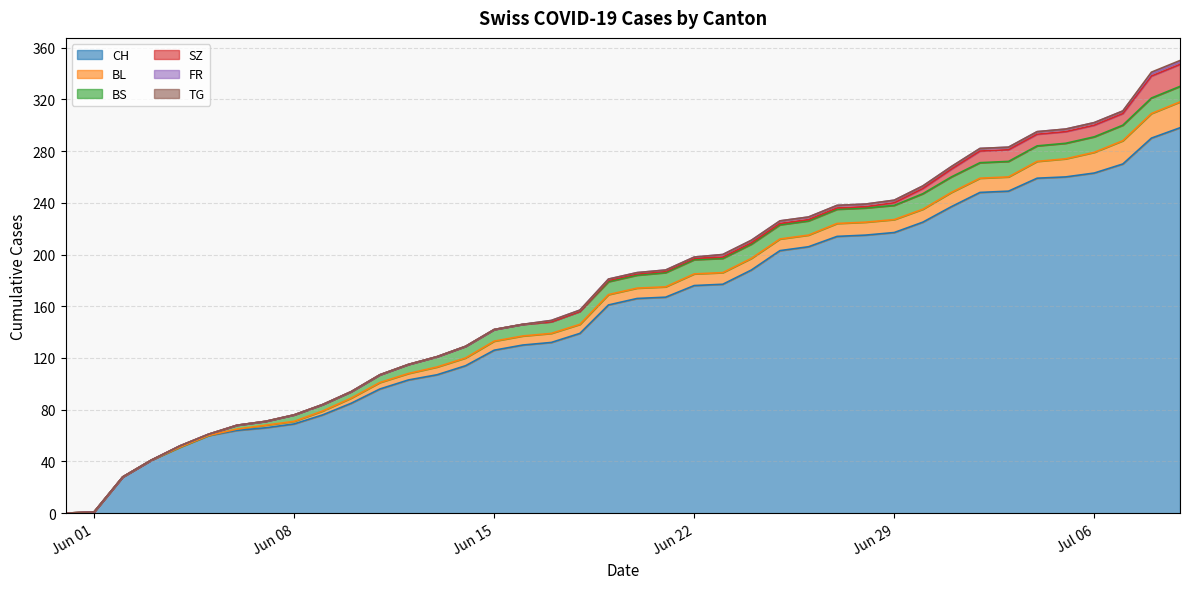

Reading right to left, transcribe all the data shown in this chart.

CH: 2020-07-09=298	2020-07-08=290	2020-07-07=270	2020-07-06=263	2020-07-05=260	2020-07-04=259	2020-07-03=249	2020-07-02=248	2020-07-01=237	2020-06-30=225	2020-06-29=217	2020-06-28=215	2020-06-27=214	2020-06-26=206	2020-06-25=203	2020-06-24=188	2020-06-23=177	2020-06-22=176	2020-06-21=167	2020-06-20=166	2020-06-19=161	2020-06-18=139	2020-06-17=132	2020-06-16=130	2020-06-15=126	2020-06-14=114	2020-06-13=107	2020-06-12=103	2020-06-11=96	2020-06-10=85	2020-06-09=76	2020-06-08=69	2020-06-07=66	2020-06-06=64	2020-06-05=60	2020-06-04=51	2020-06-03=41	2020-06-02=28	2020-06-01=1	2020-05-31=0
BL: 2020-07-09=20	2020-07-08=19	2020-07-07=18	2020-07-06=16	2020-07-05=14	2020-07-04=13	2020-07-03=11	2020-07-02=11	2020-07-01=11	2020-06-30=10	2020-06-29=10	2020-06-28=10	2020-06-27=10	2020-06-26=9	2020-06-25=9	2020-06-24=9	2020-06-23=9	2020-06-22=9	2020-06-21=8	2020-06-20=8	2020-06-19=8	2020-06-18=7	2020-06-17=7	2020-06-16=7	2020-06-15=7	2020-06-14=6	2020-06-13=6	2020-06-12=5	2020-06-11=5	2020-06-10=4	2020-06-09=3	2020-06-08=2	2020-06-07=2	2020-06-06=1	2020-06-05=0	2020-06-04=0	2020-06-03=0	2020-06-02=0	2020-06-01=0	2020-05-31=0
BS: 2020-07-09=12	2020-07-08=12	2020-07-07=12	2020-07-06=12	2020-07-05=12	2020-07-04=12	2020-07-03=12	2020-07-02=12	2020-07-01=12	2020-06-30=12	2020-06-29=11	2020-06-28=11	2020-06-27=11	2020-06-26=11	2020-06-25=11	2020-06-24=11	2020-06-23=11	2020-06-22=11	2020-06-21=11	2020-06-20=10	2020-06-19=10	2020-06-18=10	2020-06-17=9	2020-06-16=9	2020-06-15=9	2020-06-14=9	2020-06-13=8	2020-06-12=7	2020-06-11=6	2020-06-10=5	2020-06-09=5	2020-06-08=5	2020-06-07=3	2020-06-06=3	2020-06-05=1	2020-06-04=1	2020-06-03=0	2020-06-02=0	2020-06-01=0	2020-05-31=0
SZ: 2020-07-09=17	2020-07-08=17	2020-07-07=9	2020-07-06=9	2020-07-05=9	2020-07-04=9	2020-07-03=9	2020-07-02=9	2020-07-01=6	2020-06-30=4	2020-06-29=2	2020-06-28=1	2020-06-27=1	2020-06-26=1	2020-06-25=1	2020-06-24=1	2020-06-23=1	2020-06-22=1	2020-06-21=1	2020-06-20=1	2020-06-19=1	2020-06-18=0	2020-06-17=0	2020-06-16=0	2020-06-15=0	2020-06-14=0	2020-06-13=0	2020-06-12=0	2020-06-11=0	2020-06-10=0	2020-06-09=0	2020-06-08=0	2020-06-07=0	2020-06-06=0	2020-06-05=0	2020-06-04=0	2020-06-03=0	2020-06-02=0	2020-06-01=0	2020-05-31=0
FR: 2020-07-09=2	2020-07-08=2	2020-07-07=2	2020-07-06=2	2020-07-05=2	2020-07-04=2	2020-07-03=2	2020-07-02=2	2020-07-01=2	2020-06-30=2	2020-06-29=2	2020-06-28=2	2020-06-27=2	2020-06-26=2	2020-06-25=2	2020-06-24=2	2020-06-23=2	2020-06-22=1	2020-06-21=1	2020-06-20=1	2020-06-19=1	2020-06-18=1	2020-06-17=1	2020-06-16=0	2020-06-15=0	2020-06-14=0	2020-06-13=0	2020-06-12=0	2020-06-11=0	2020-06-10=0	2020-06-09=0	2020-06-08=0	2020-06-07=0	2020-06-06=0	2020-06-05=0	2020-06-04=0	2020-06-03=0	2020-06-02=0	2020-06-01=0	2020-05-31=0
TG: 2020-07-09=1	2020-07-08=1	2020-07-07=0	2020-07-06=0	2020-07-05=0	2020-07-04=0	2020-07-03=0	2020-07-02=0	2020-07-01=0	2020-06-30=0	2020-06-29=0	2020-06-28=0	2020-06-27=0	2020-06-26=0	2020-06-25=0	2020-06-24=0	2020-06-23=0	2020-06-22=0	2020-06-21=0	2020-06-20=0	2020-06-19=0	2020-06-18=0	2020-06-17=0	2020-06-16=0	2020-06-15=0	2020-06-14=0	2020-06-13=0	2020-06-12=0	2020-06-11=0	2020-06-10=0	2020-06-09=0	2020-06-08=0	2020-06-07=0	2020-06-06=0	2020-06-05=0	2020-06-04=0	2020-06-03=0	2020-06-02=0	2020-06-01=0	2020-05-31=0